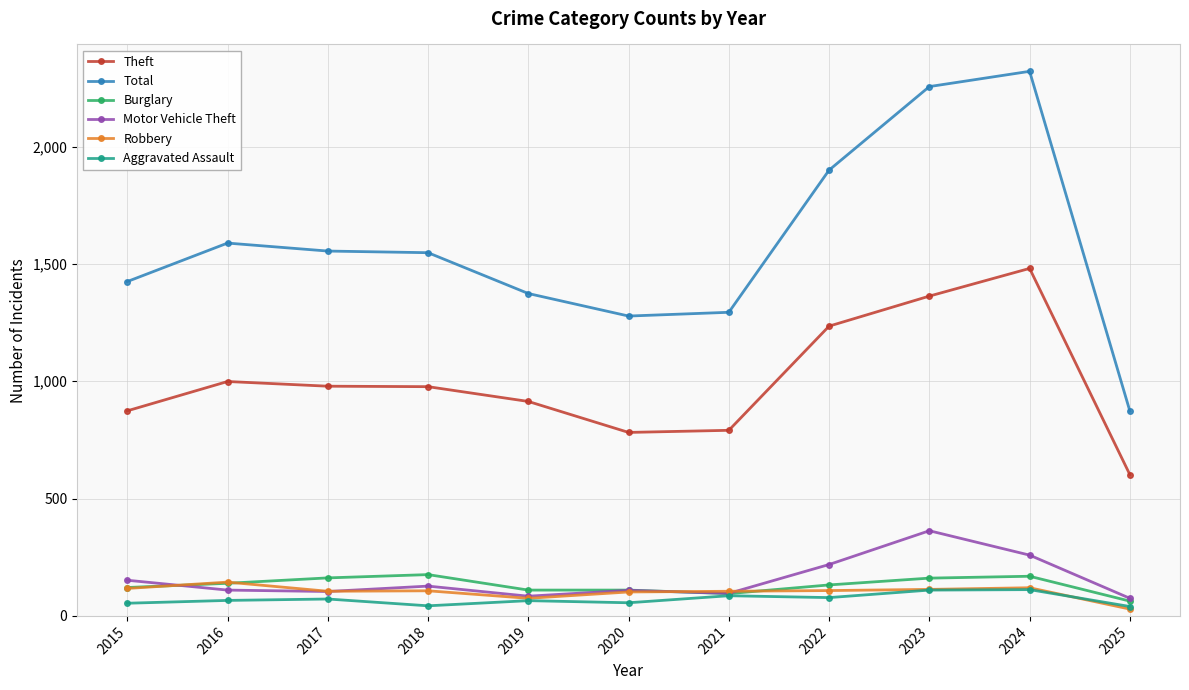

What is the spread (max minus min) of values at 2024?

2209